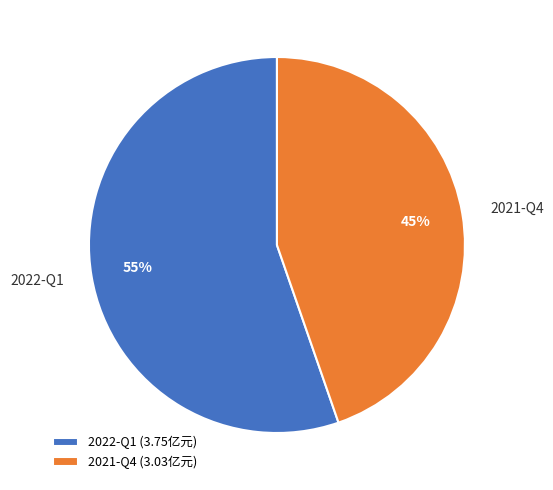

Between 2021-Q4 and 2022-Q1, which is larger?

2022-Q1